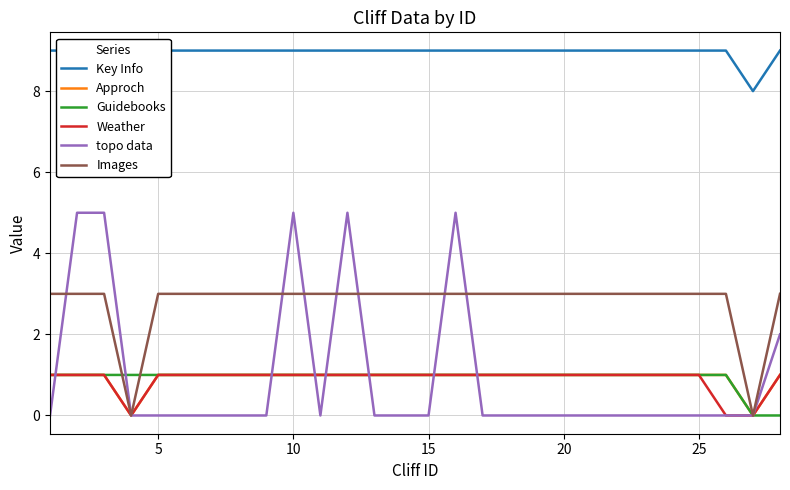

What is the total value across all series at 10?

20